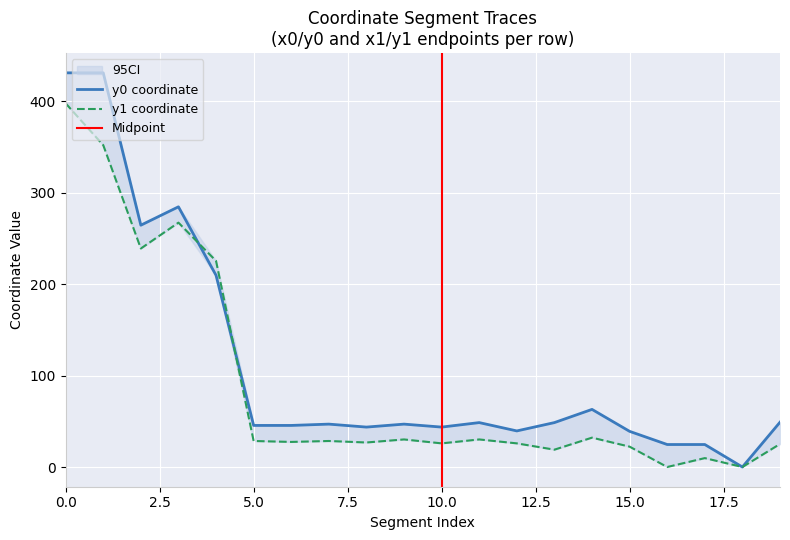

Where do y1 and y0 first cross each other?

3 and 4